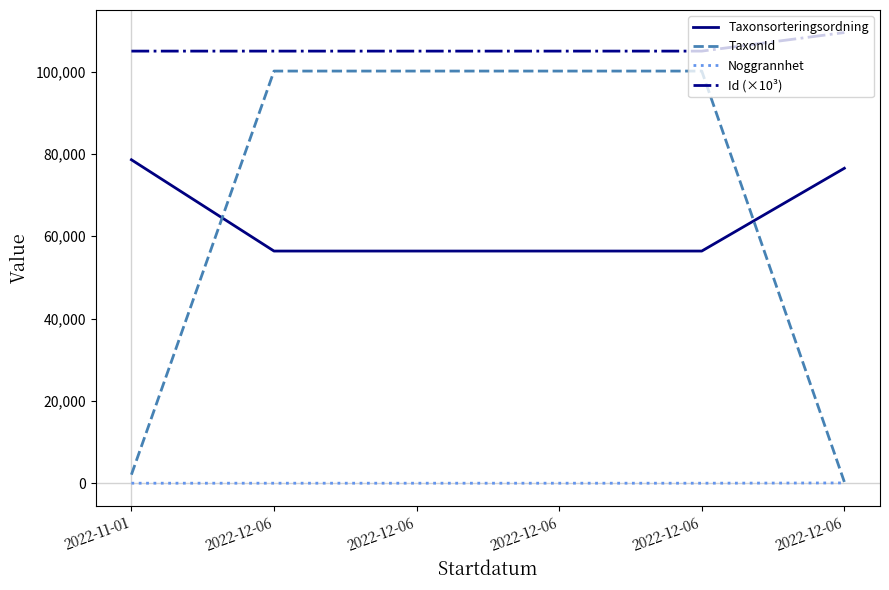

True or false: TaxonId has more than 2 interior local peaks.

False